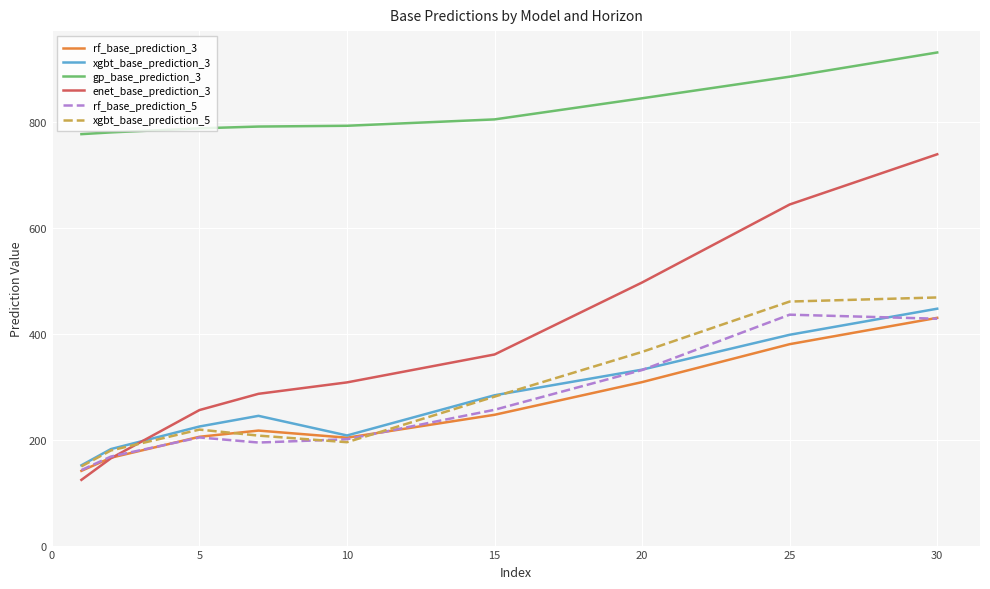

True or false: xgbt_base_prediction_3 and gp_base_prediction_3 intersect in this chart.

False